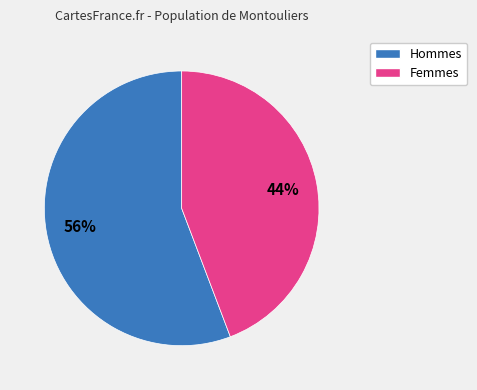

Does any single category account for the majority?

Yes